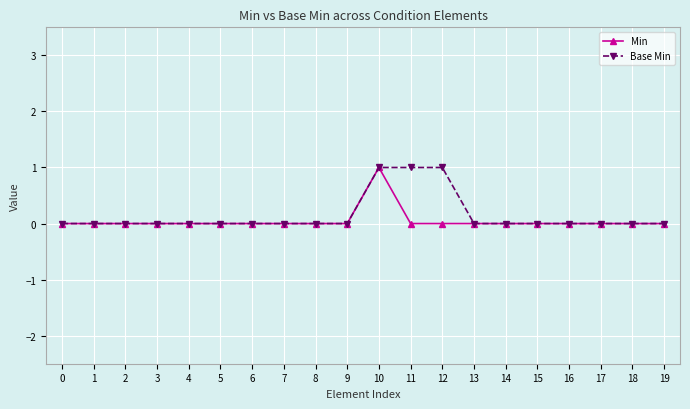

At which category is the sum across all series the highest?

10